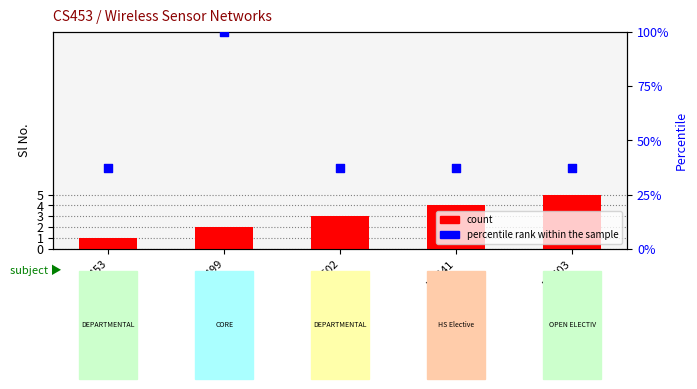

What is the total value across all series at HS441?

41.5